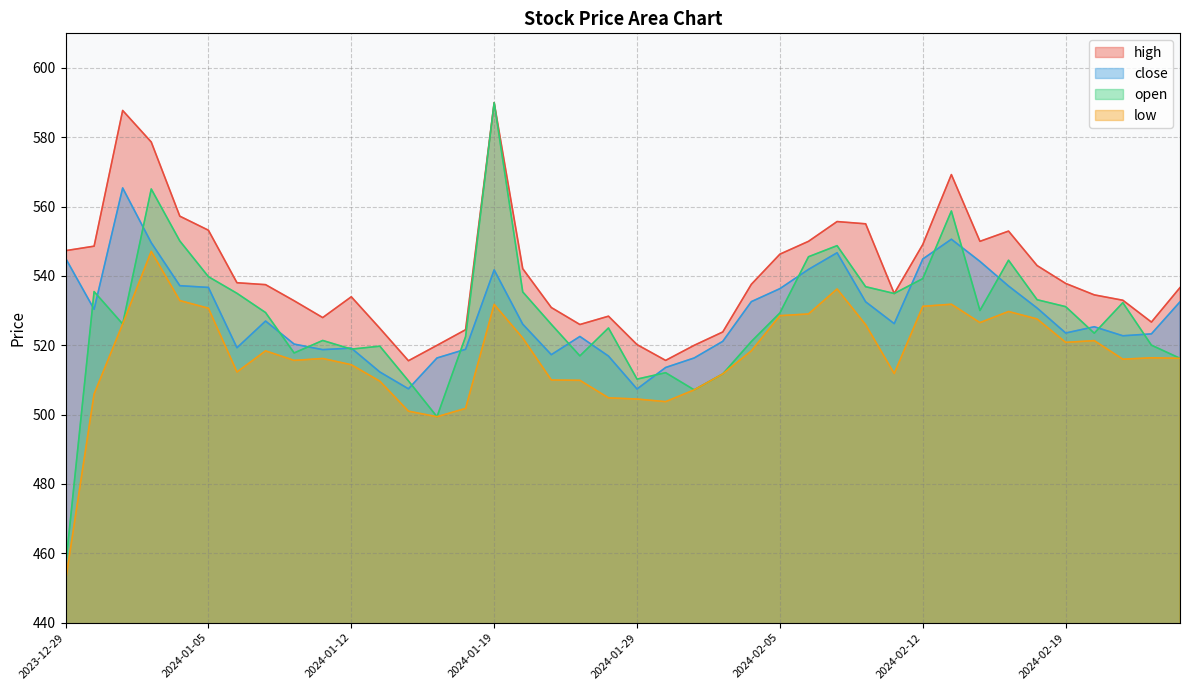

Which series has the largest total across all categories?

high